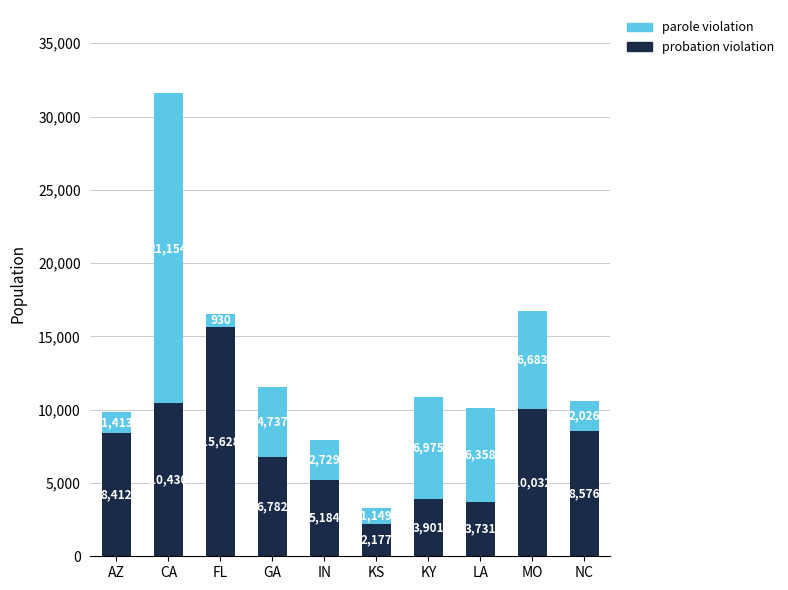

At which category is the sum across all series the highest?

CA